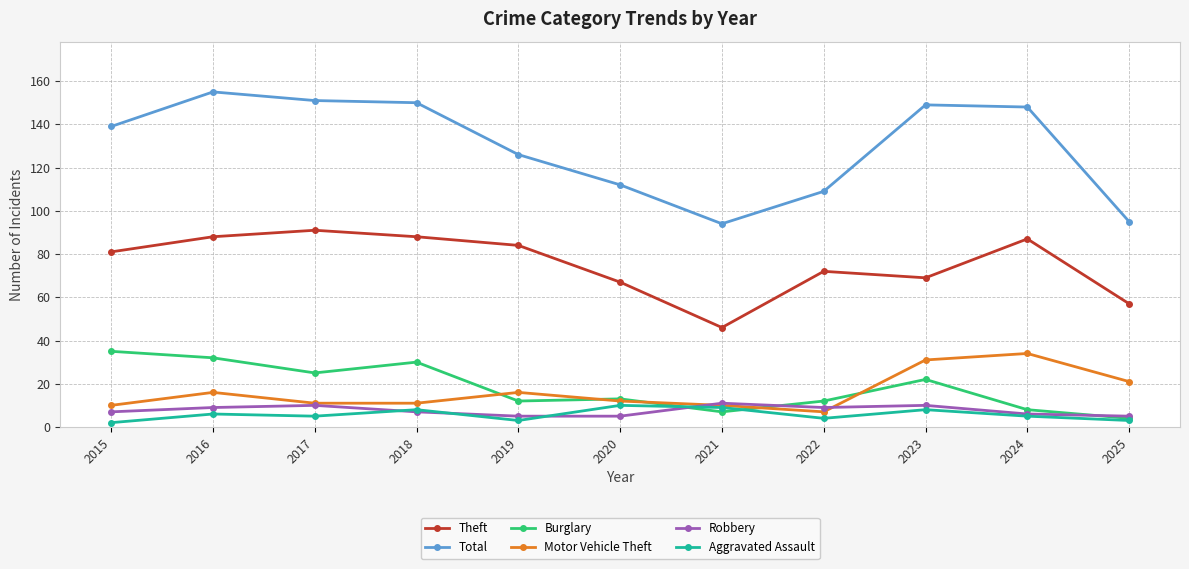

Which category has the lowest value in the Theft series?

2021